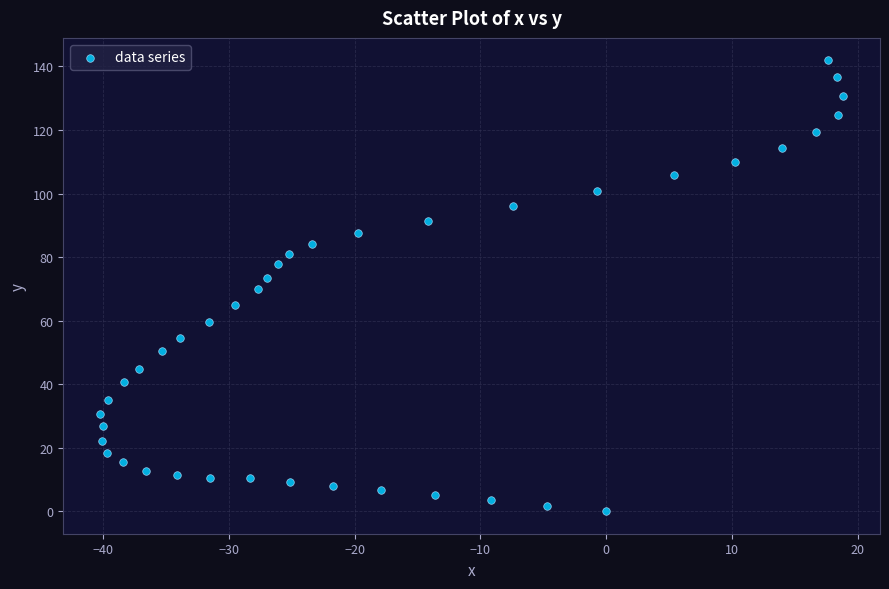

What is the range of Y values (max minus min)?

141.9